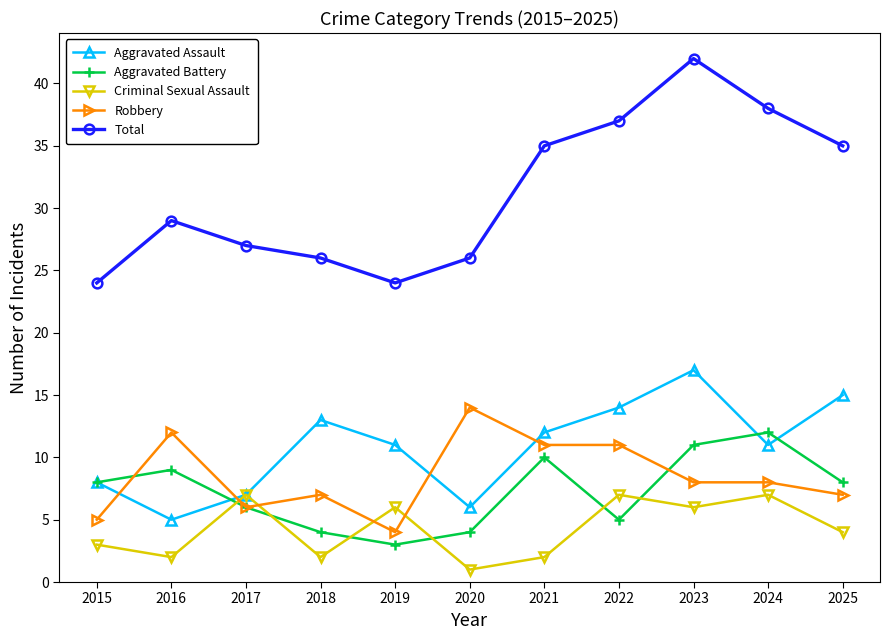

The value of Criminal Sexual Assault at 2019 is 10. True or false?

False